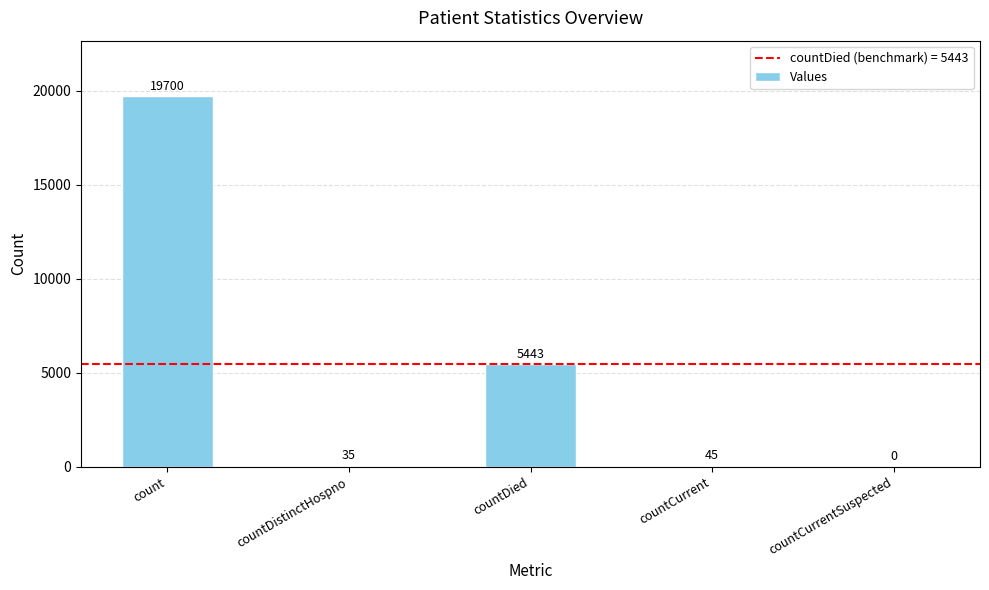

True or false: the data shows 34544 at count.

False